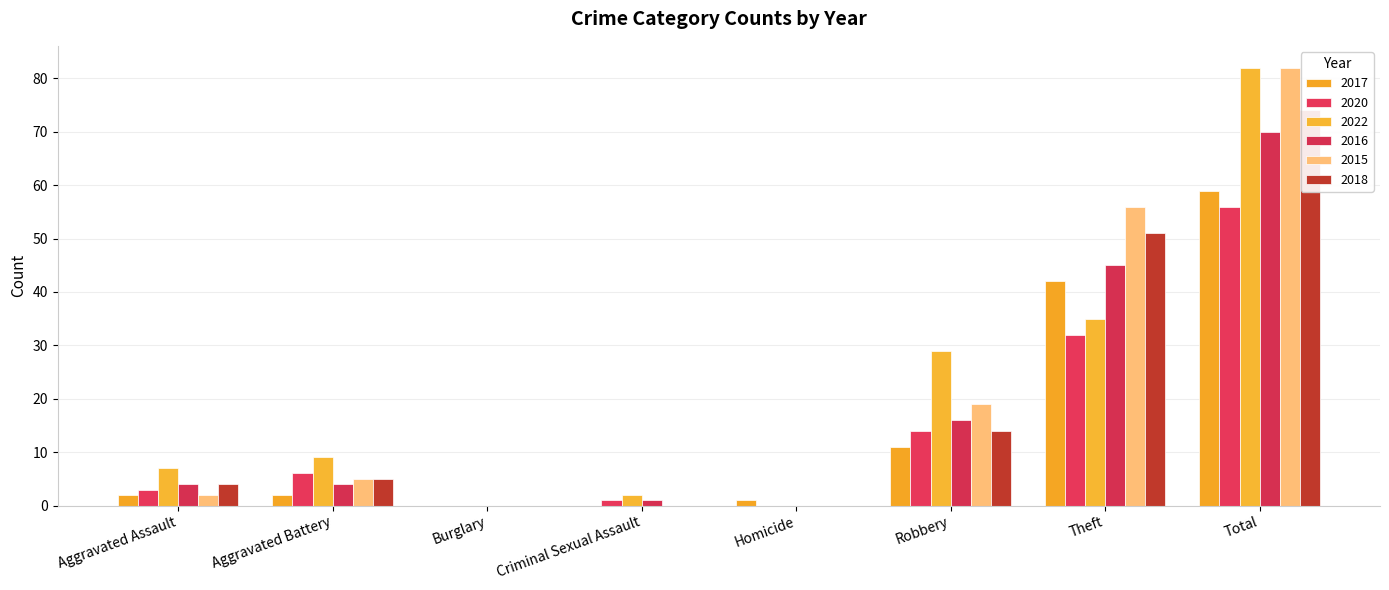

Rank the categories by 2016 value from lowest to highest.

Burglary, Homicide, Criminal Sexual Assault, Aggravated Assault, Aggravated Battery, Robbery, Theft, Total